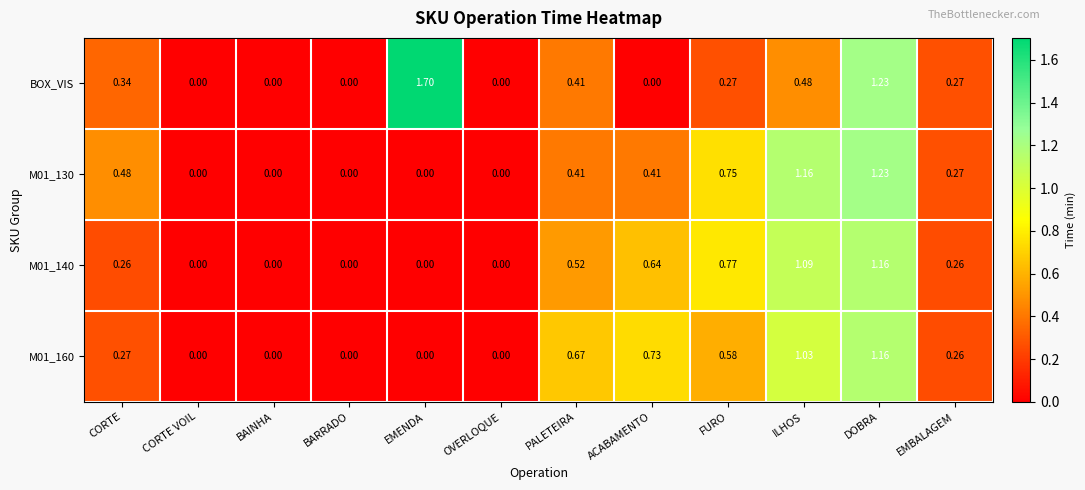

Which category has the highest value across all series?

EMENDA